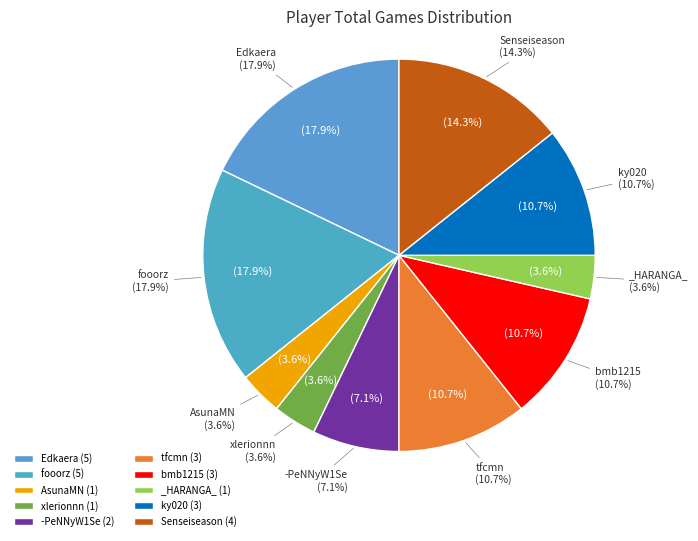

To the nearest percent, what is the average slice percentage?

10%